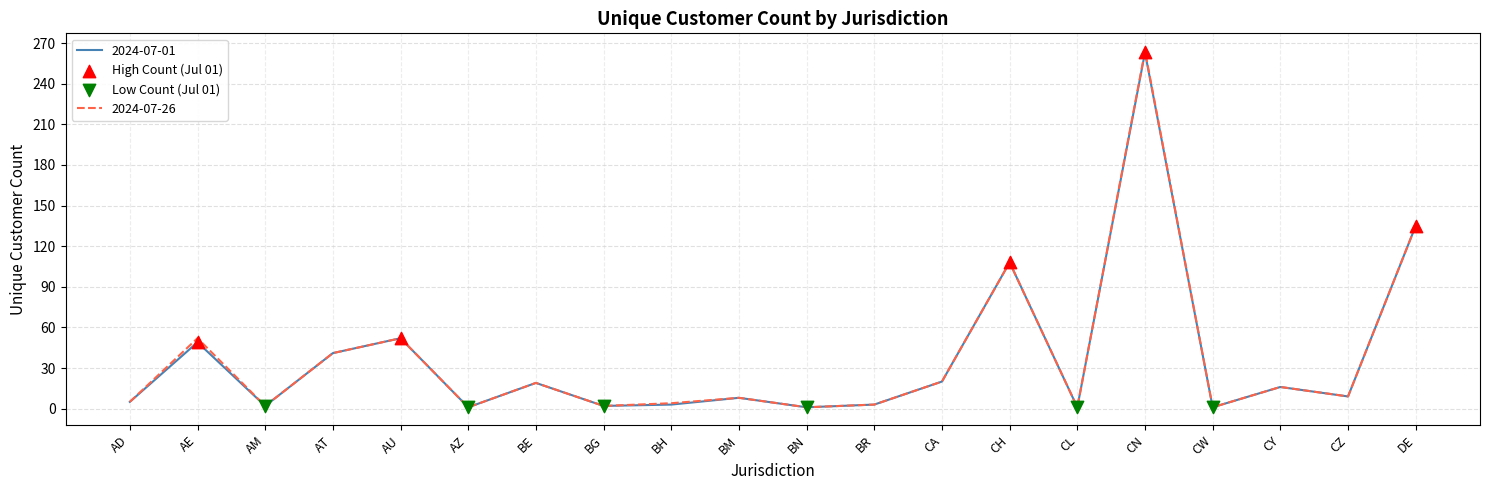

Which series has the widest spread of values?

2024-07-26